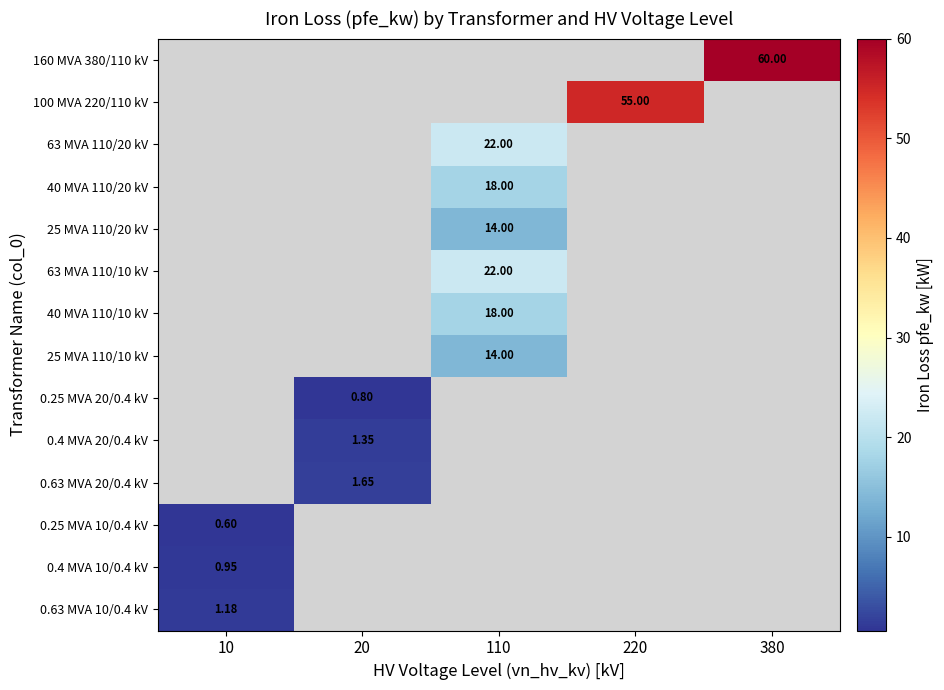

Is the value of 25 MVA 110/20 kV at 110 greater than the value of 0.63 MVA 20/0.4 kV at 20?

Yes